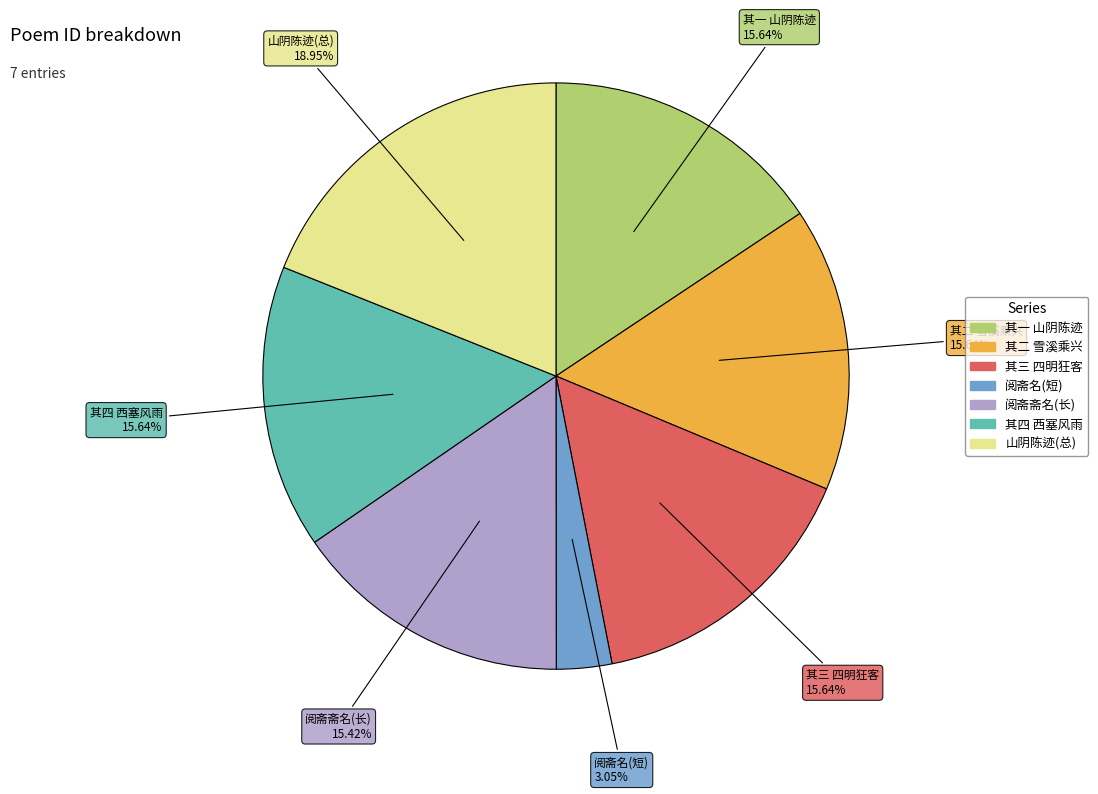

Does any single category account for the majority?

No